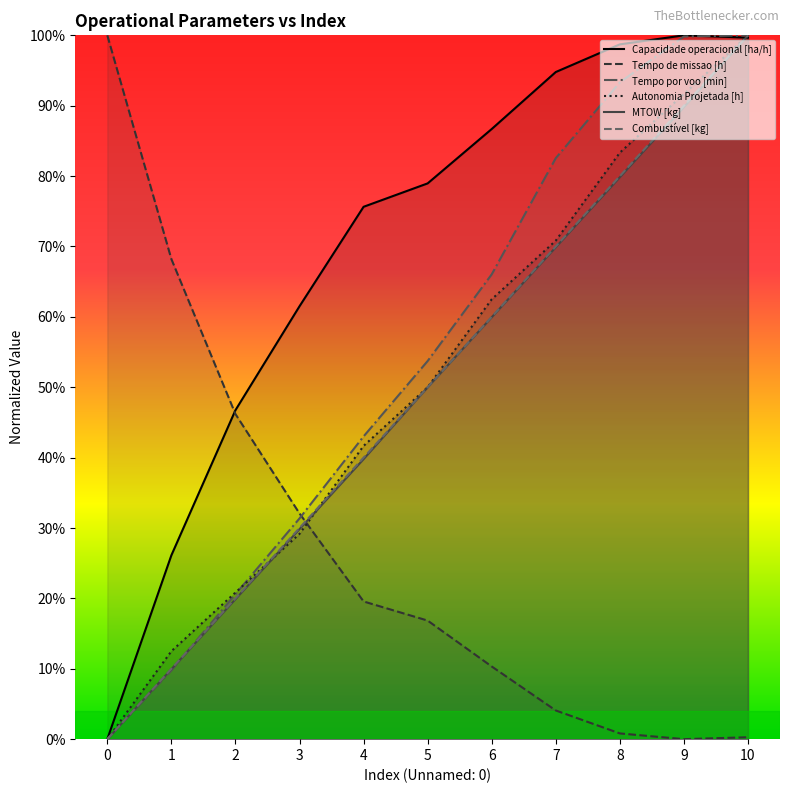

Between 5 and 10, which series saw the biggest shift?

Autonomia Projetada [h]